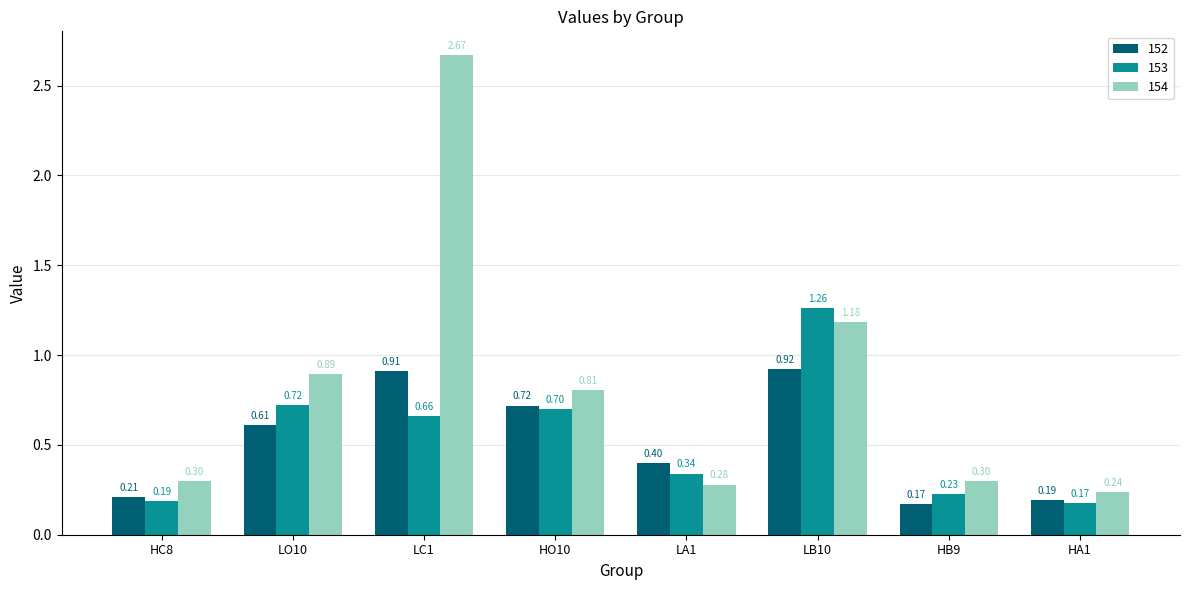

List the series in order of their peak value, highest first.

154, 153, 152